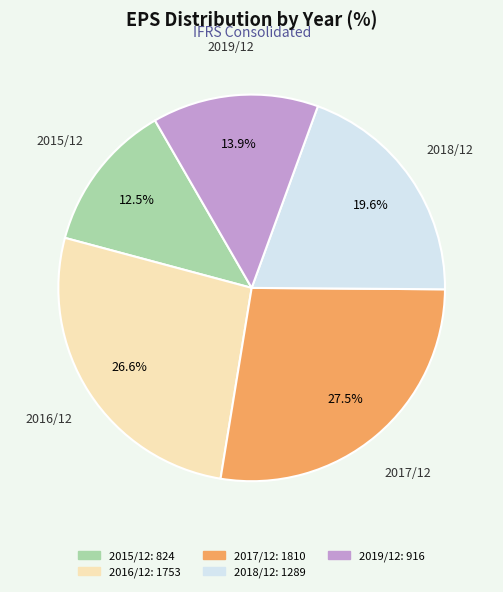

How many segments does this pie chart have?

5